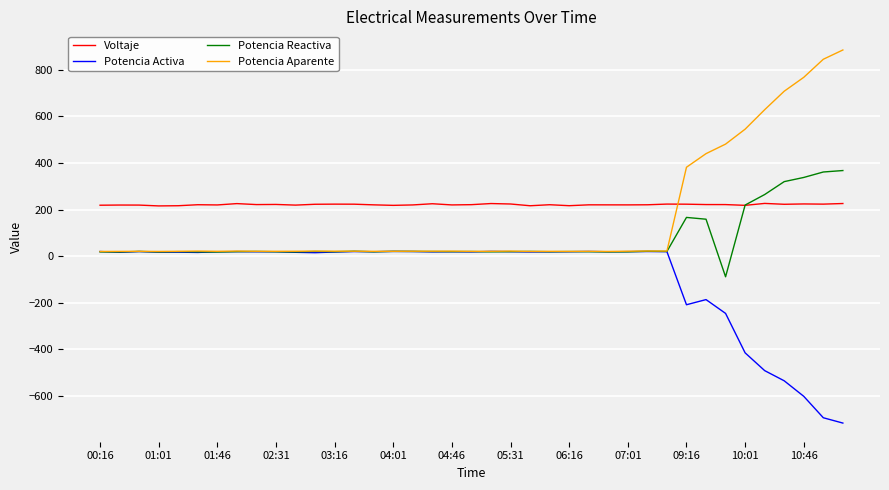

Rank the series by their average value, from highest to lowest.

Voltaje, Potencia Aparente, Potencia Reactiva, Potencia Activa